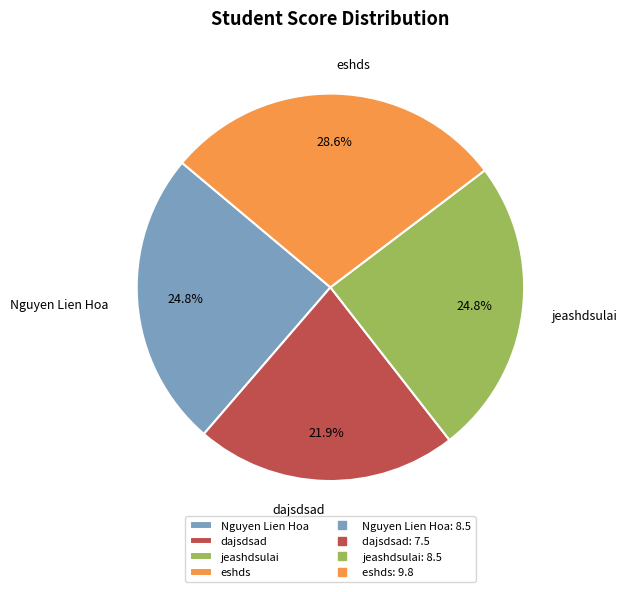

Count the number of slices in the pie.

4